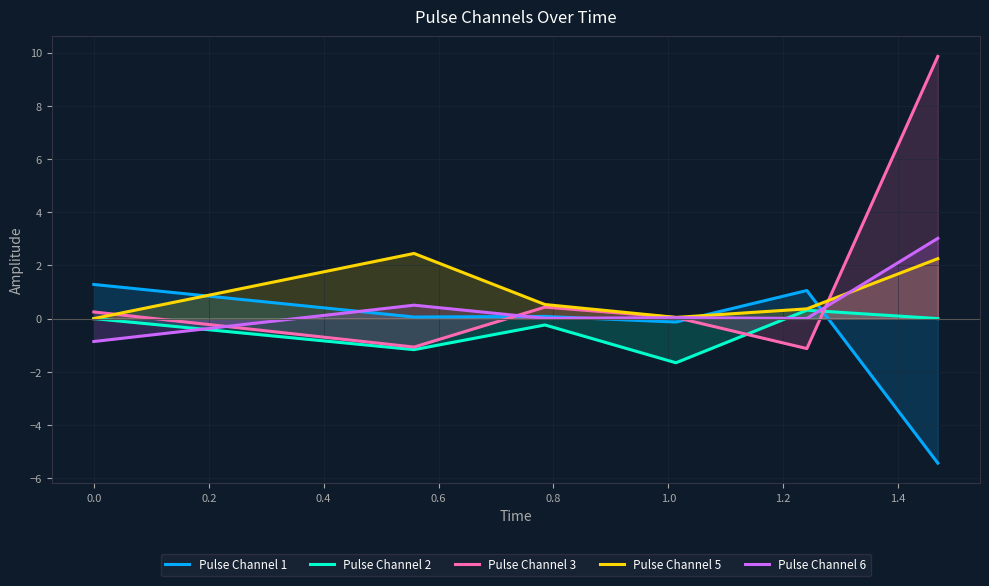

After their last crossing, which series has the higher values: Pulse Channel 1 or Pulse Channel 5?

Pulse Channel 5